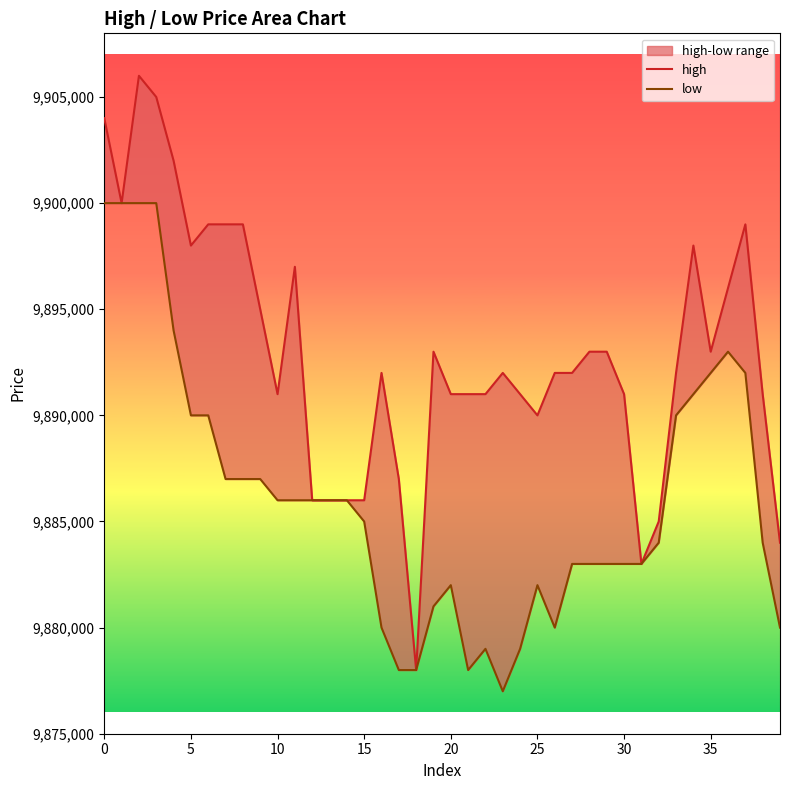

What is the sum of all high values?

395717000